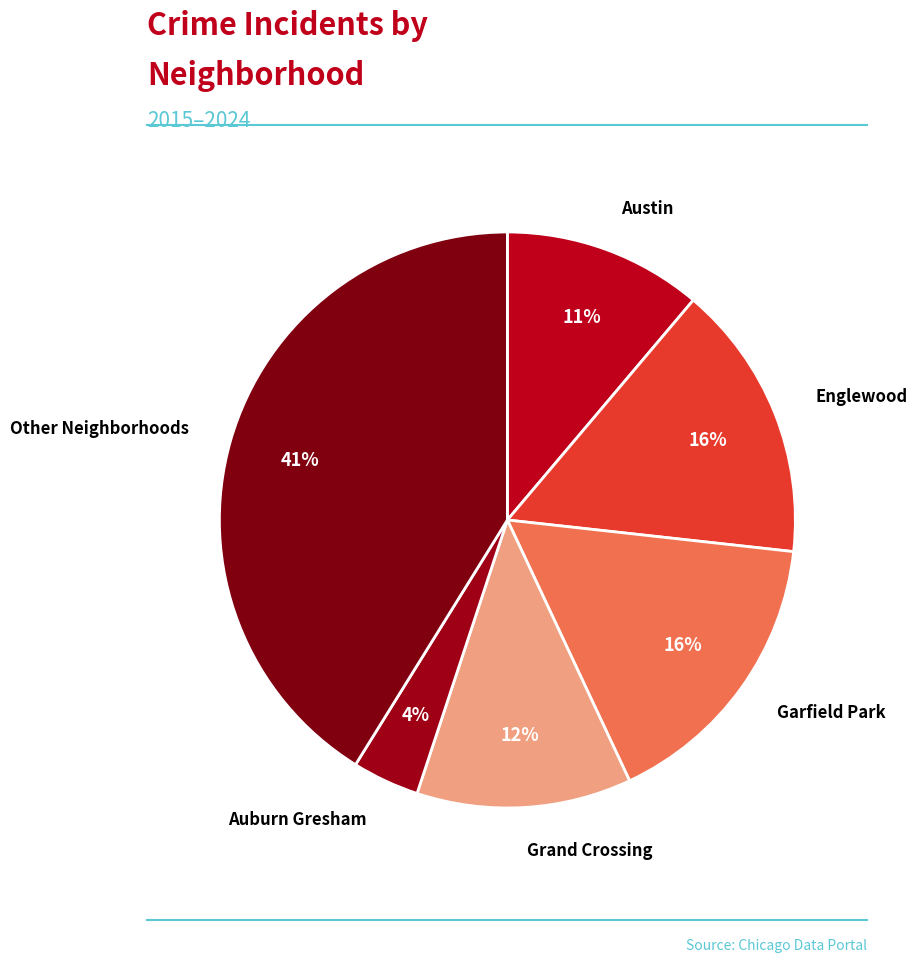

To the nearest percent, what is the difference between the largest and smallest slice percentages?

37%